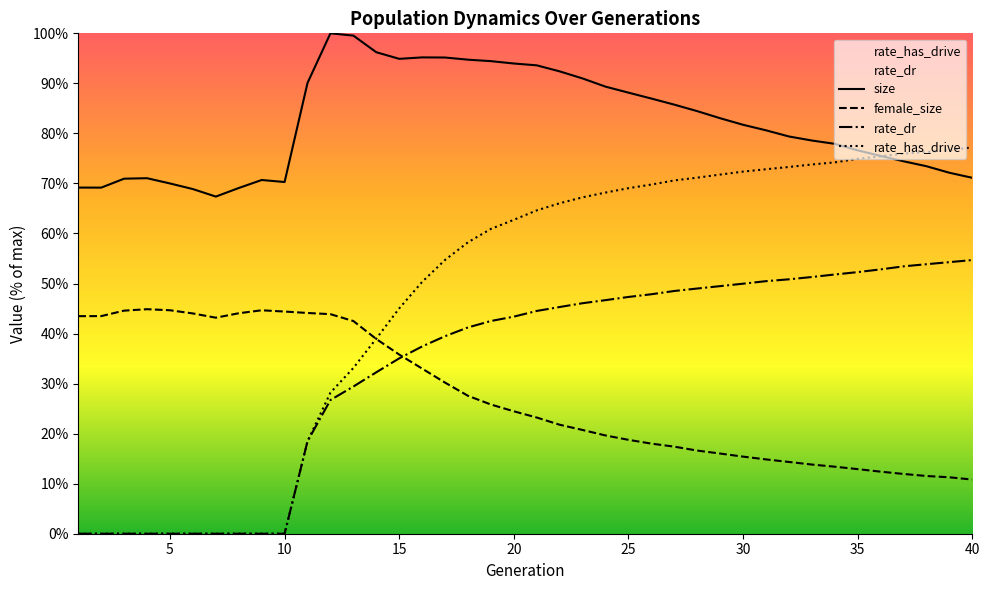

List the series in order of their peak value, lowest first.

female_size, rate_dr, rate_has_drive, size